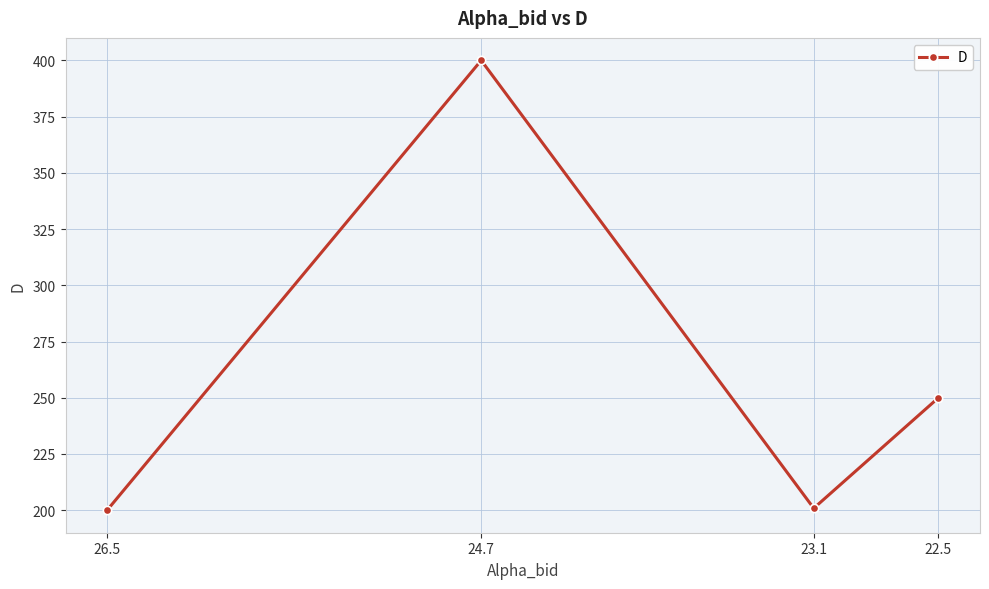

Is this an area chart (filled region under the line)?

No